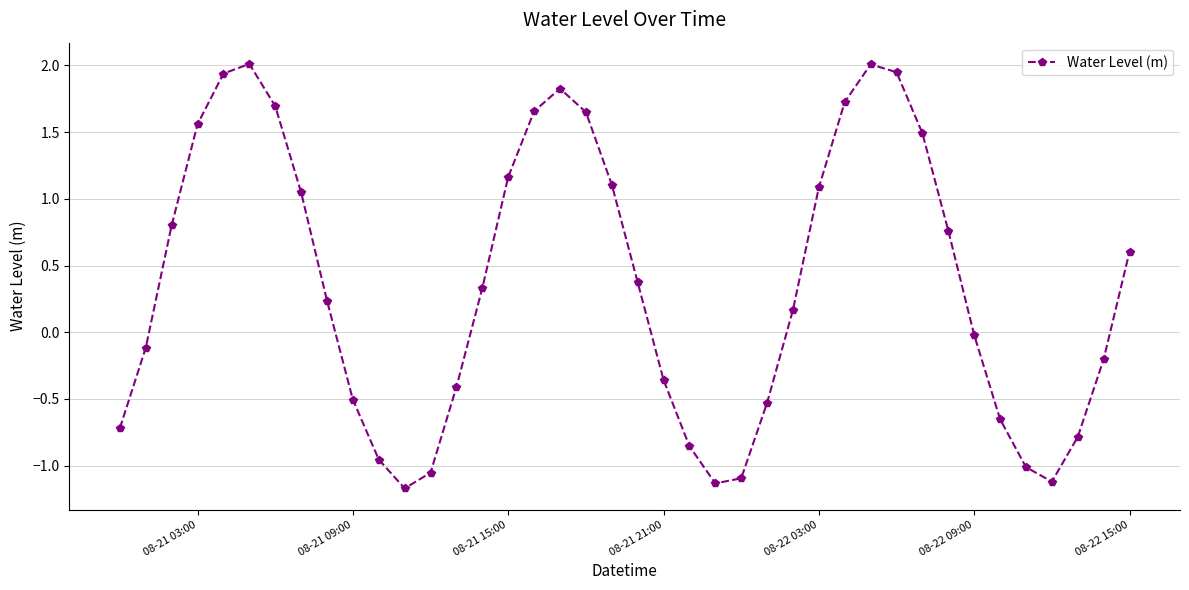

How many values are below 0?

18